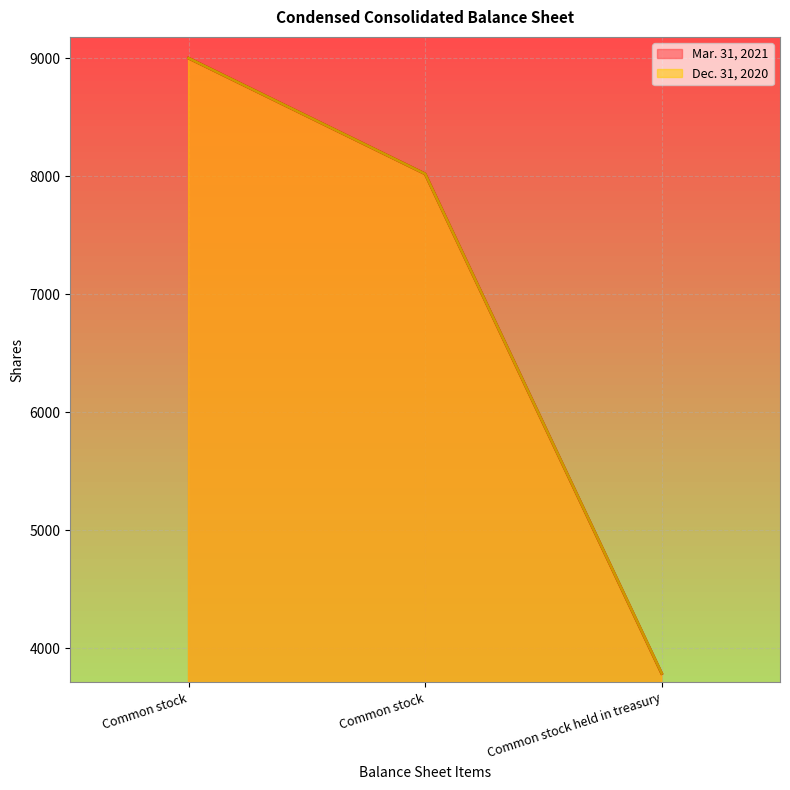

What is the approximate value of Dec. 31, 2020 at Common stock, to the nearest 100?

8000